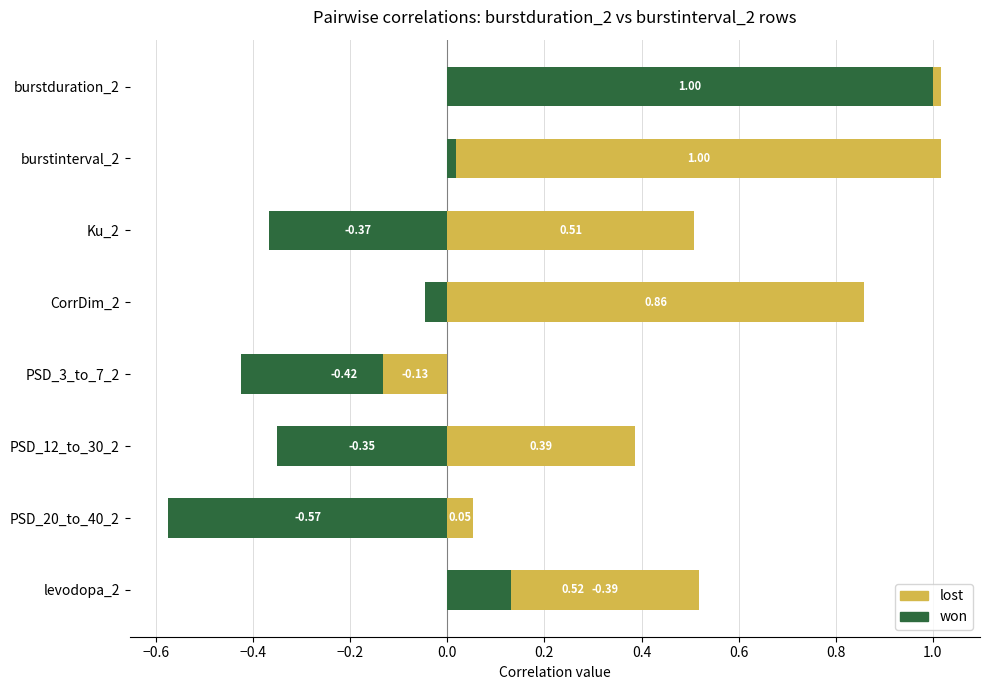

Which series has the widest spread of values?

won